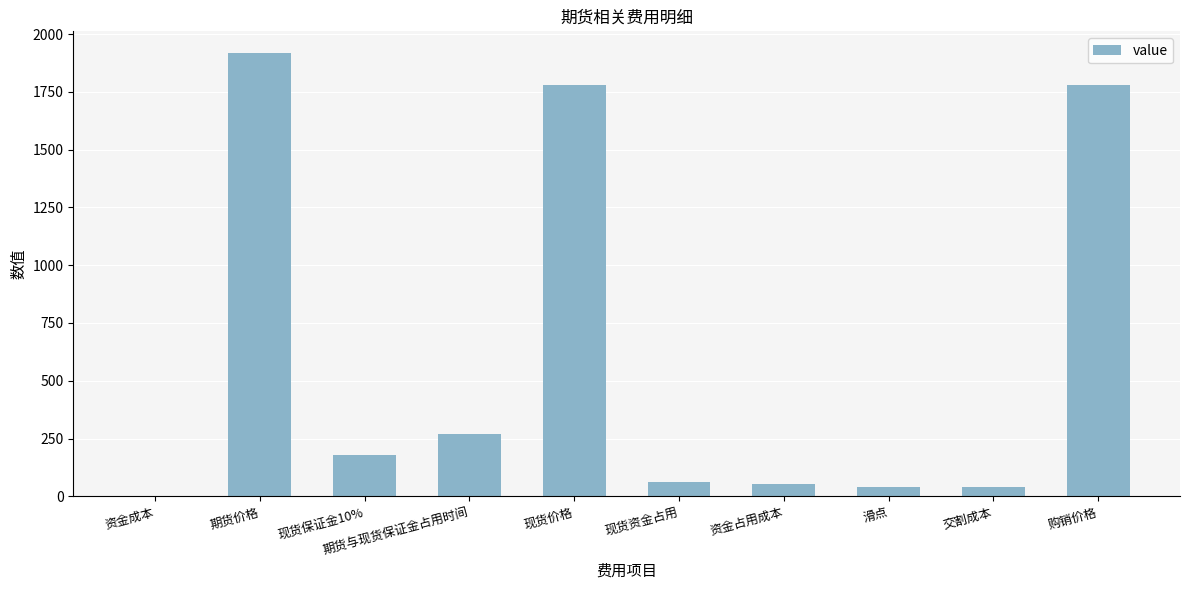

Which category has the highest value across all series?

期货价格